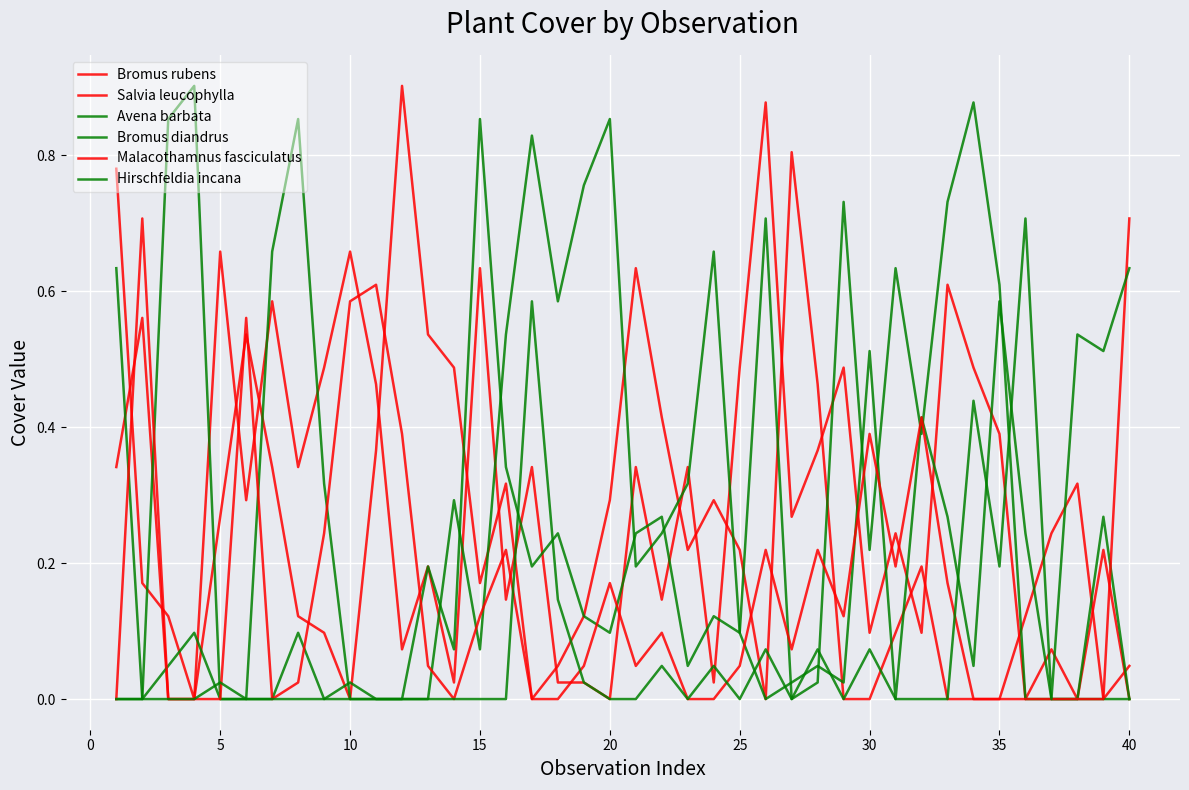

Which series has the largest total across all categories?

Bromus rubens